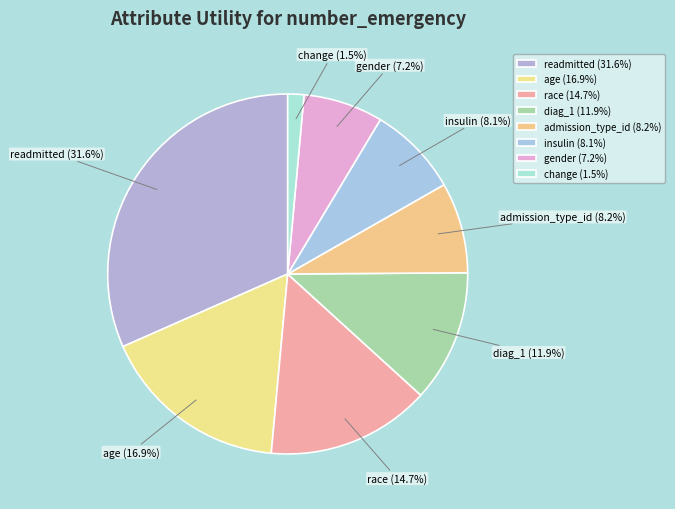

Which category has the smallest portion of the pie?

change